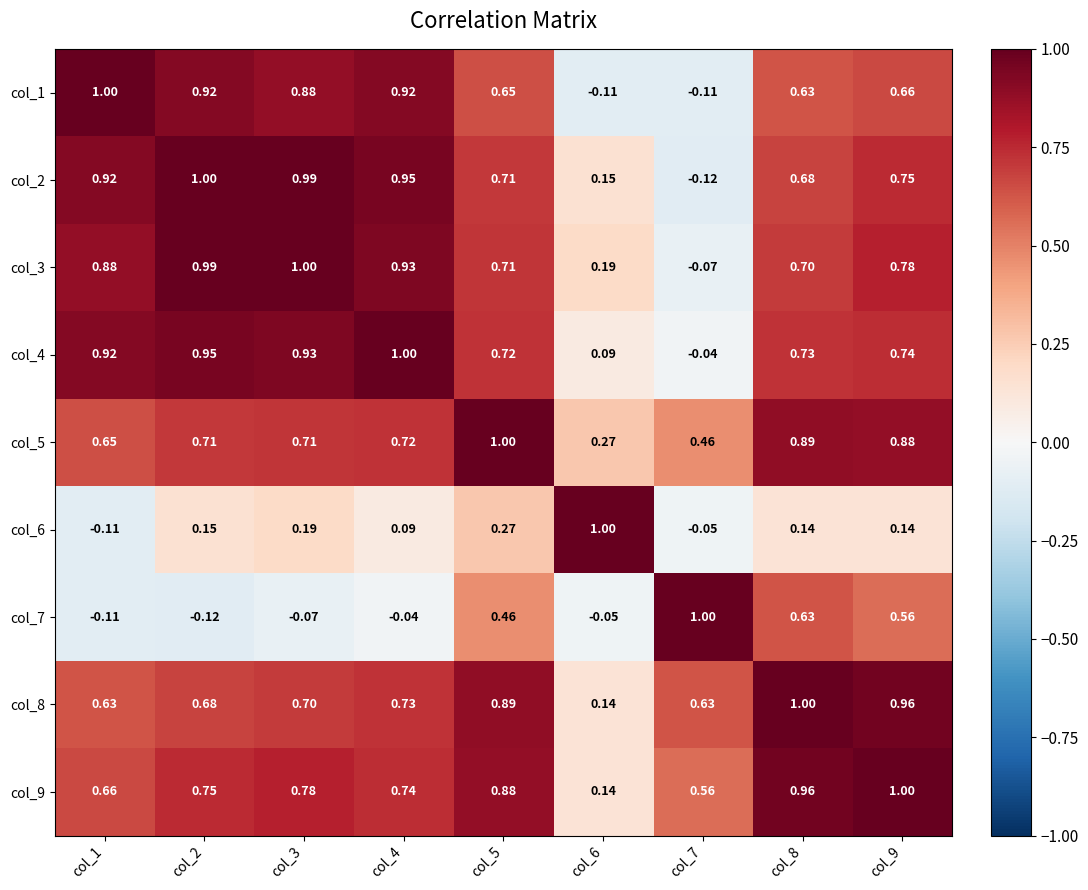

Is the value of col_5 at col_7 greater than the value of col_8 at col_4?

No